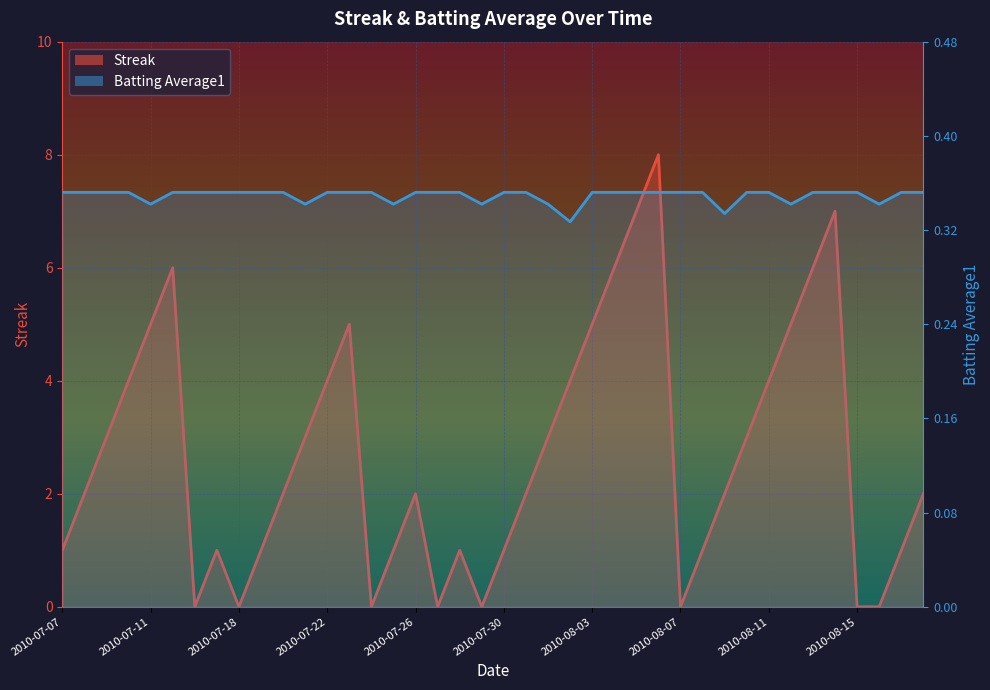

Which series has the largest range (max minus min)?

Streak